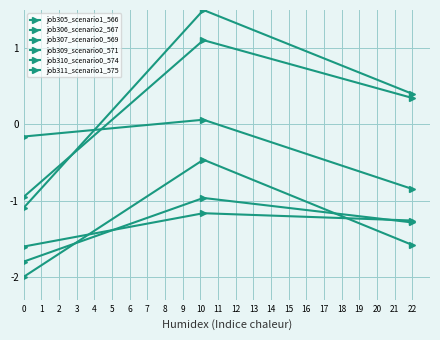

Is this an area chart (filled region under the line)?

No